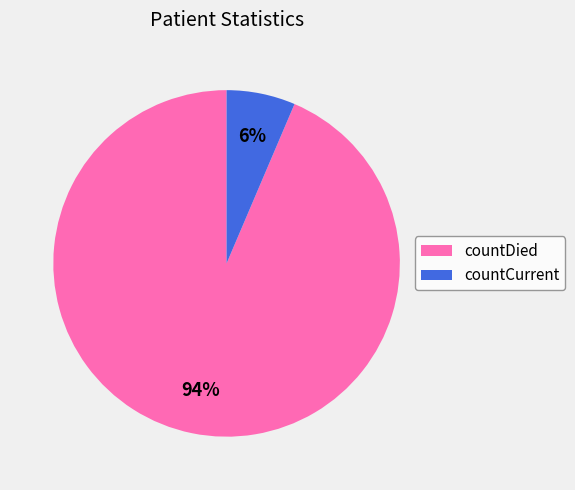

Is countDied the majority of the pie?

Yes